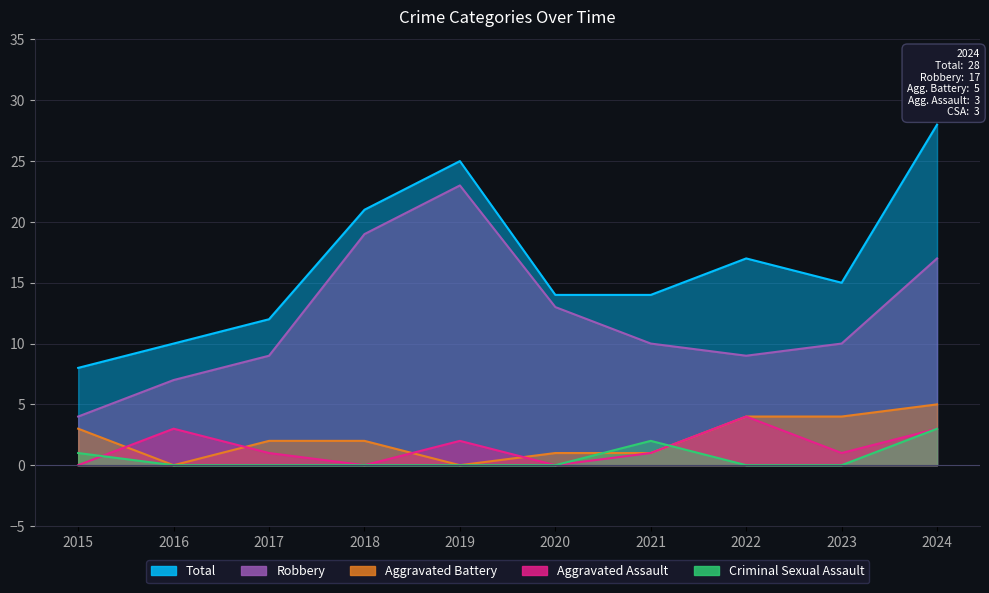

True or false: Criminal Sexual Assault and Aggravated Assault cross at least once.

True